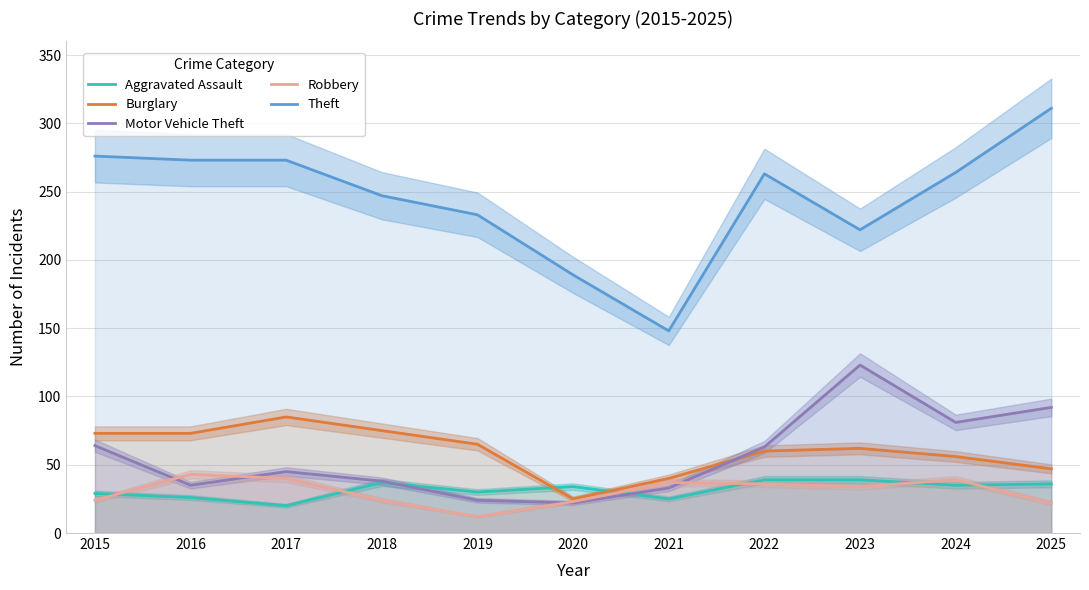

Reading left to right, what are all the values shown in this chart?

Aggravated Assault: 2015=29	2016=26	2017=20	2018=37	2019=30	2020=34	2021=25	2022=39	2023=39	2024=35	2025=36
Burglary: 2015=73	2016=73	2017=85	2018=75	2019=65	2020=25	2021=40	2022=60	2023=62	2024=56	2025=47
Motor Vehicle Theft: 2015=64	2016=35	2017=45	2018=38	2019=24	2020=22	2021=33	2022=63	2023=123	2024=81	2025=92
Robbery: 2015=24	2016=43	2017=40	2018=24	2019=12	2020=23	2021=37	2022=36	2023=34	2024=39	2025=22
Theft: 2015=276	2016=273	2017=273	2018=247	2019=233	2020=189	2021=148	2022=263	2023=222	2024=264	2025=311